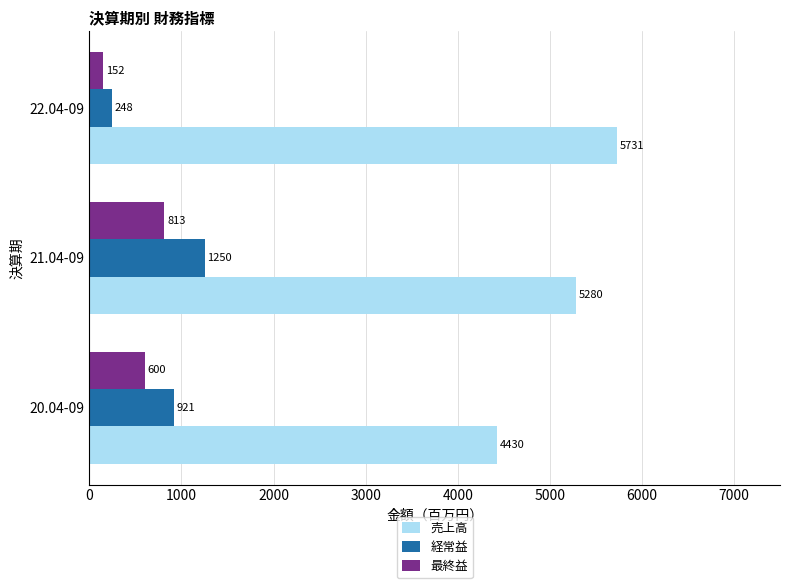

What is the difference between the 売上高 values at 22.04-09 and 21.04-09?

451